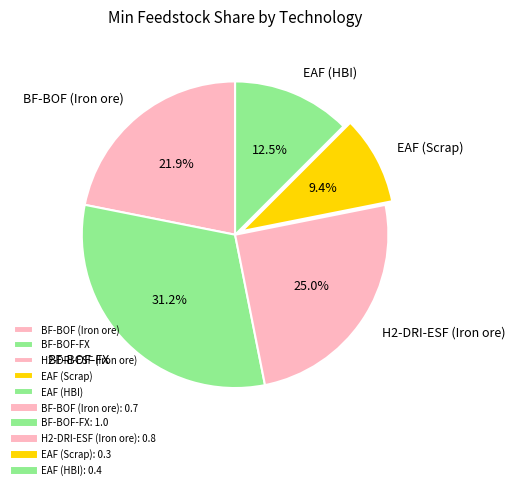

To the nearest percent, what is the difference between the largest and smallest slice percentages?

22%